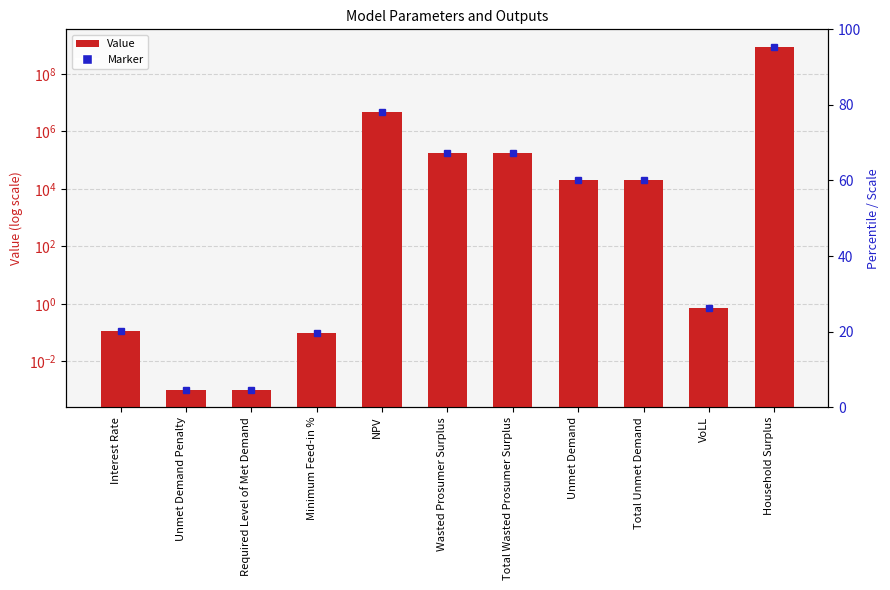

Where is the data nearest to the value 449277601?

NPV